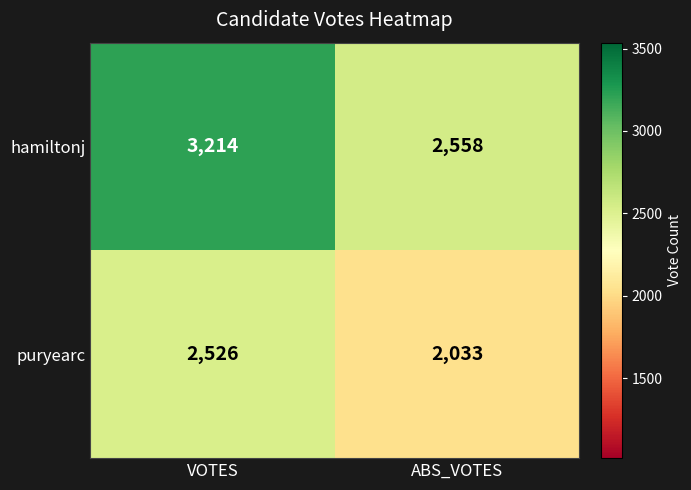

Which series has the largest total across all categories?

hamiltonj